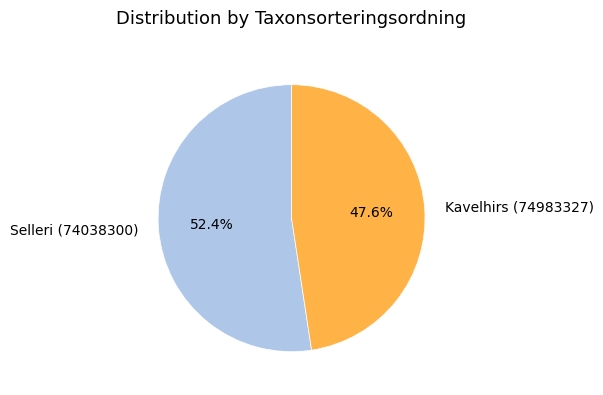

What is the total percentage of Selleri (74038300) and Kavelhirs (74983327)?

100.0%